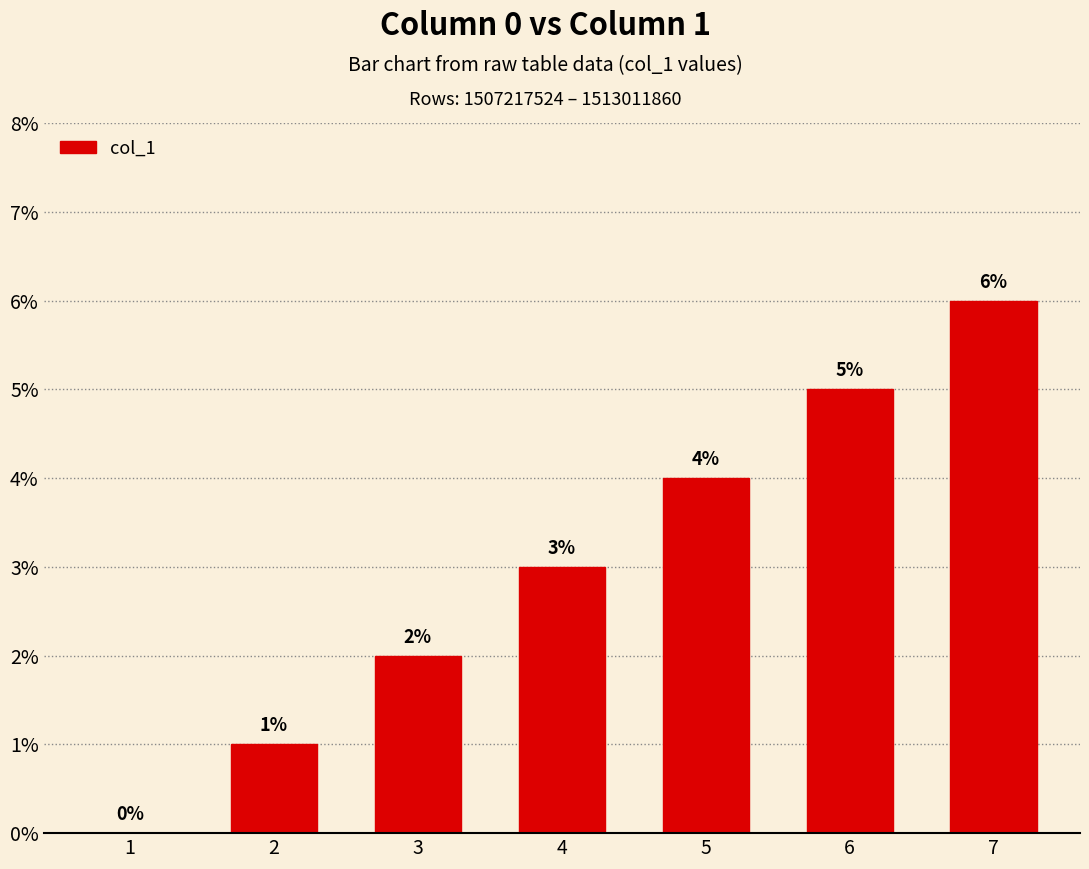

What is the sum of all values?

21